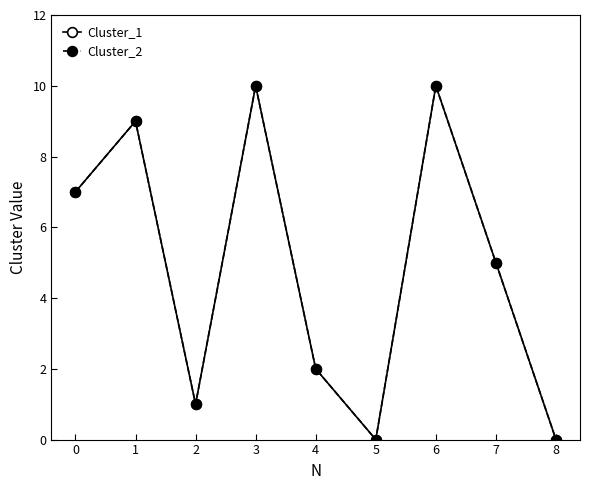

Is this an area chart (filled region under the line)?

No